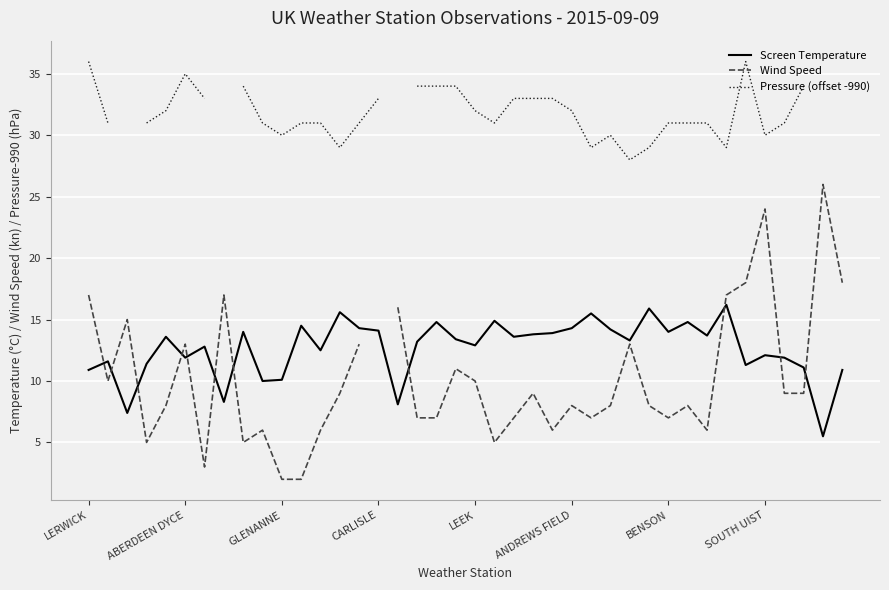

True or false: Pressure (offset -990) and Screen Temperature intersect in this chart.

False